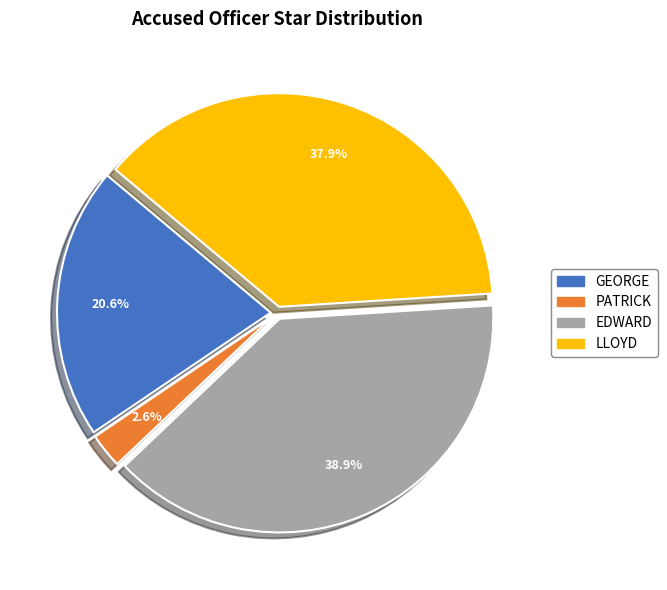

The LLOYD slice represents 38% of the pie. True or false?

True